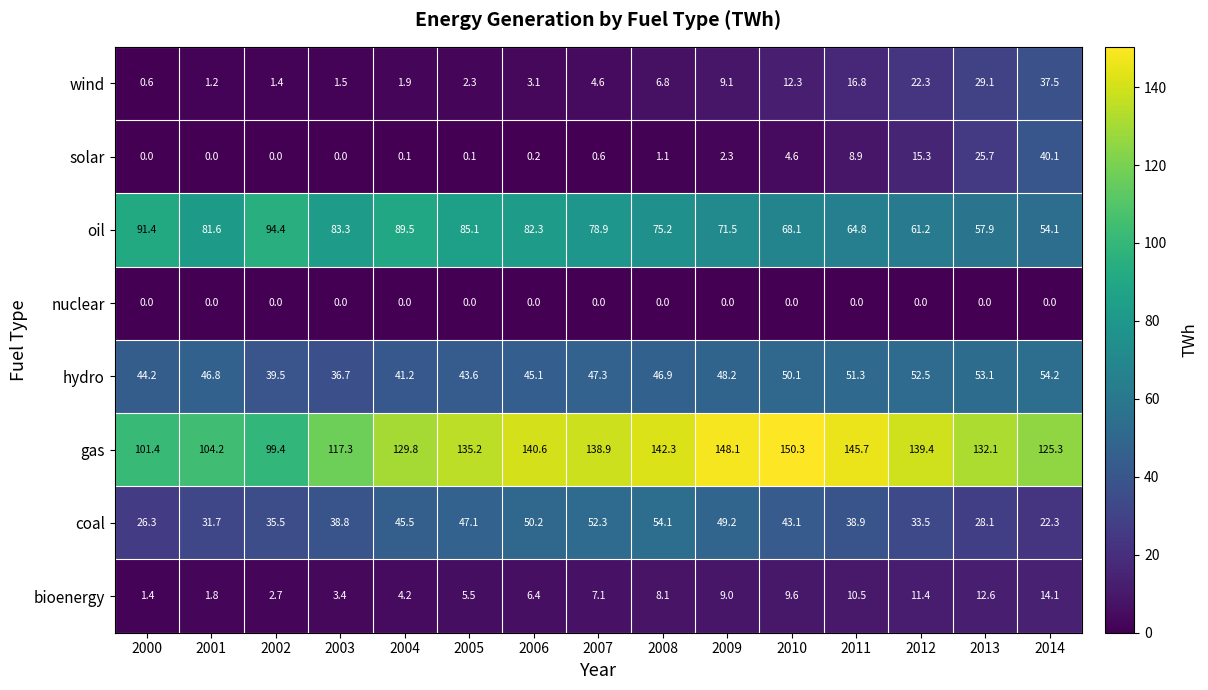

How many distinct data groups are displayed?

8